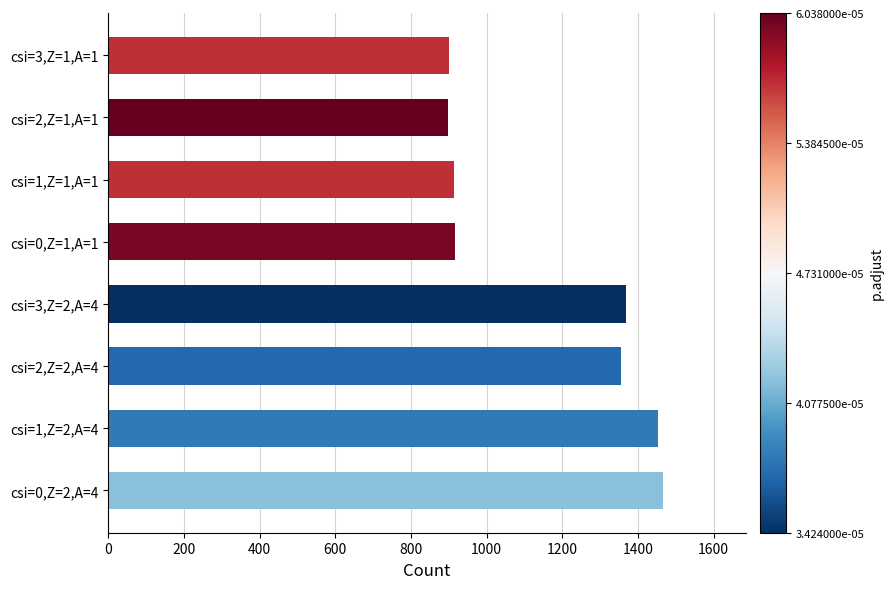

Where is the data nearest to the value 1182?

csi=2,Z=2,A=4